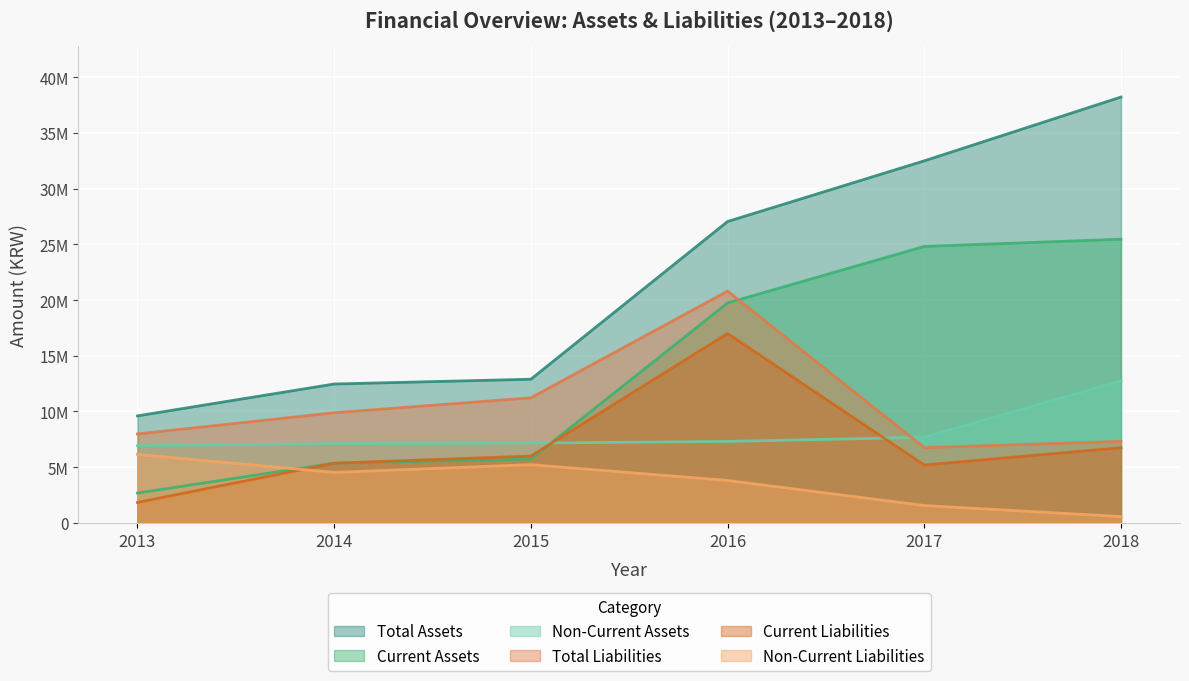

At which category is the sum across all series the highest?

2016